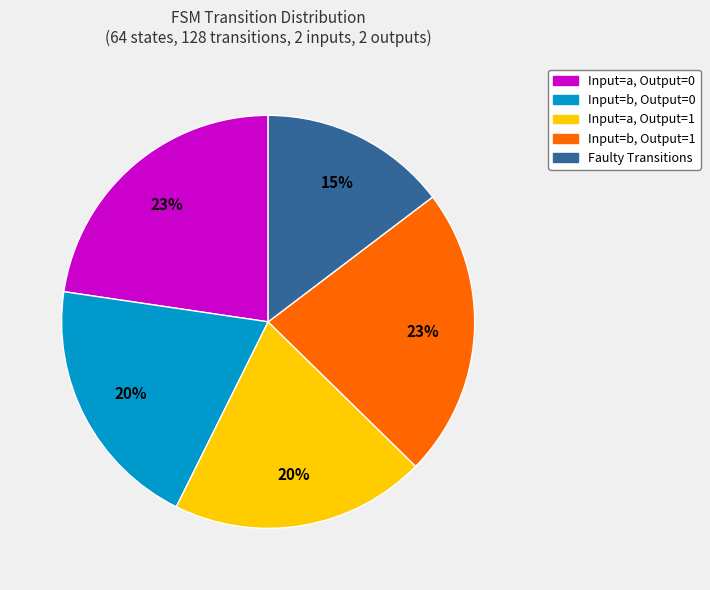

To the nearest percent, what is the average slice percentage?

20%